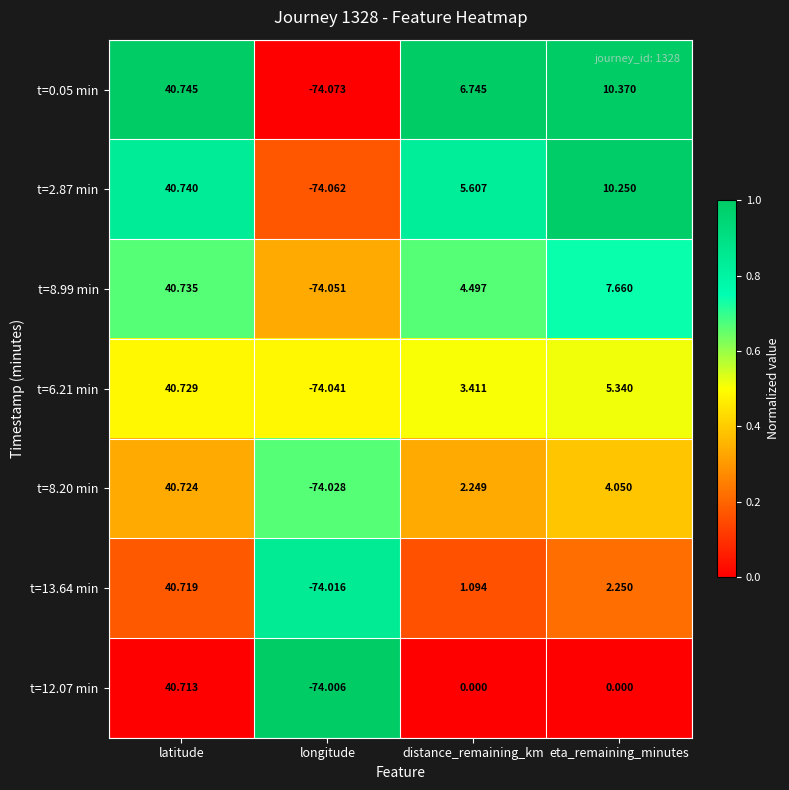

Where is t=13.64 min nearest to the value -16?

distance_remaining_km